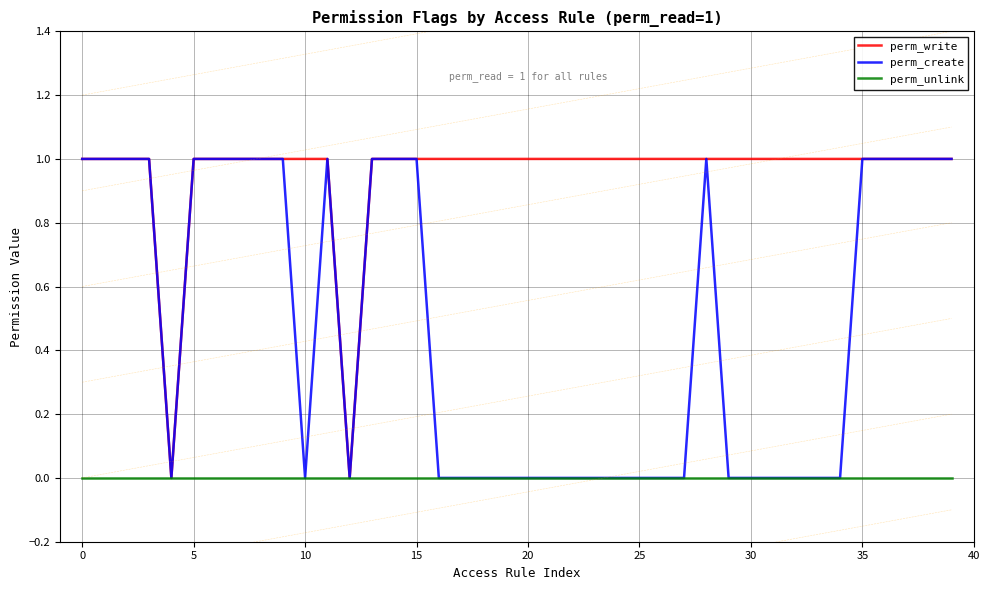

Which series has the largest total across all categories?

perm_write